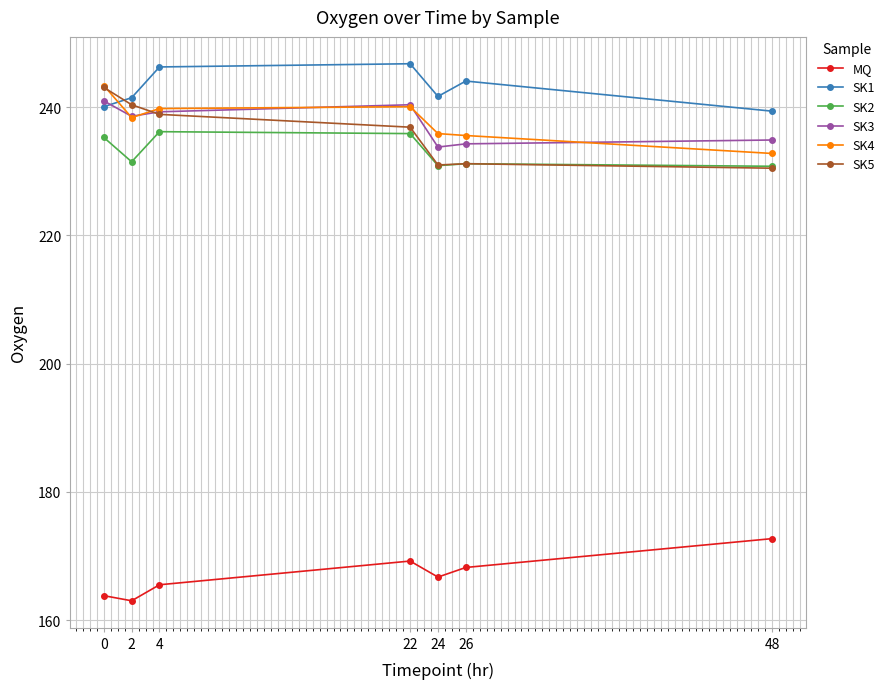

Which series has the widest spread of values?

SK5